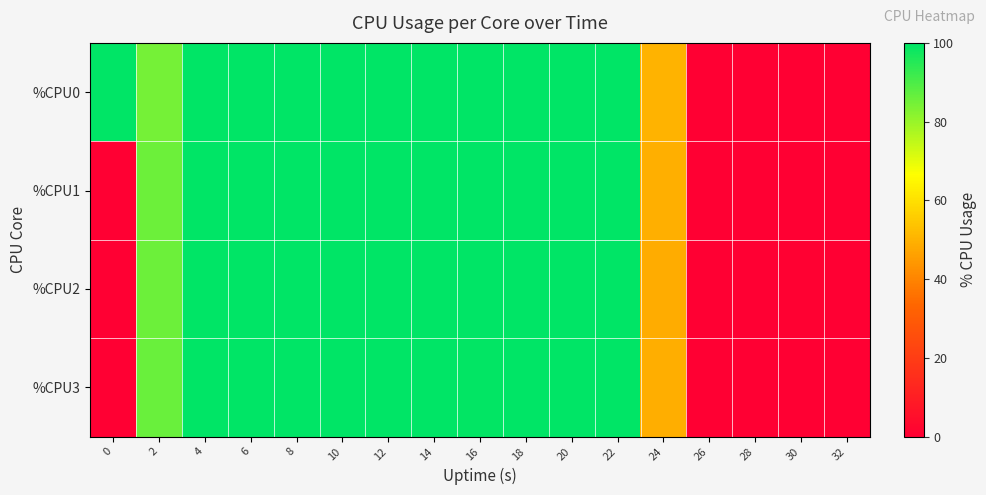

List the series in order of their peak value, highest first.

%CPU0, %CPU1, %CPU2, %CPU3